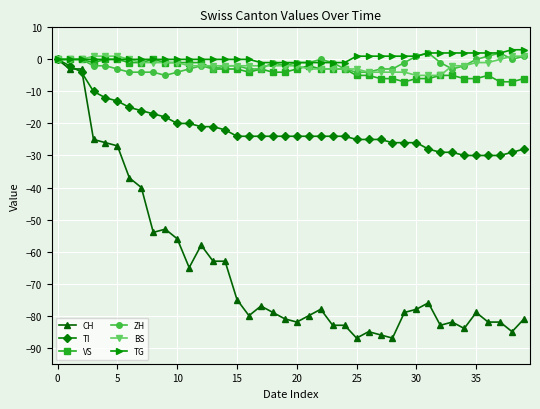

Which series has the widest spread of values?

CH